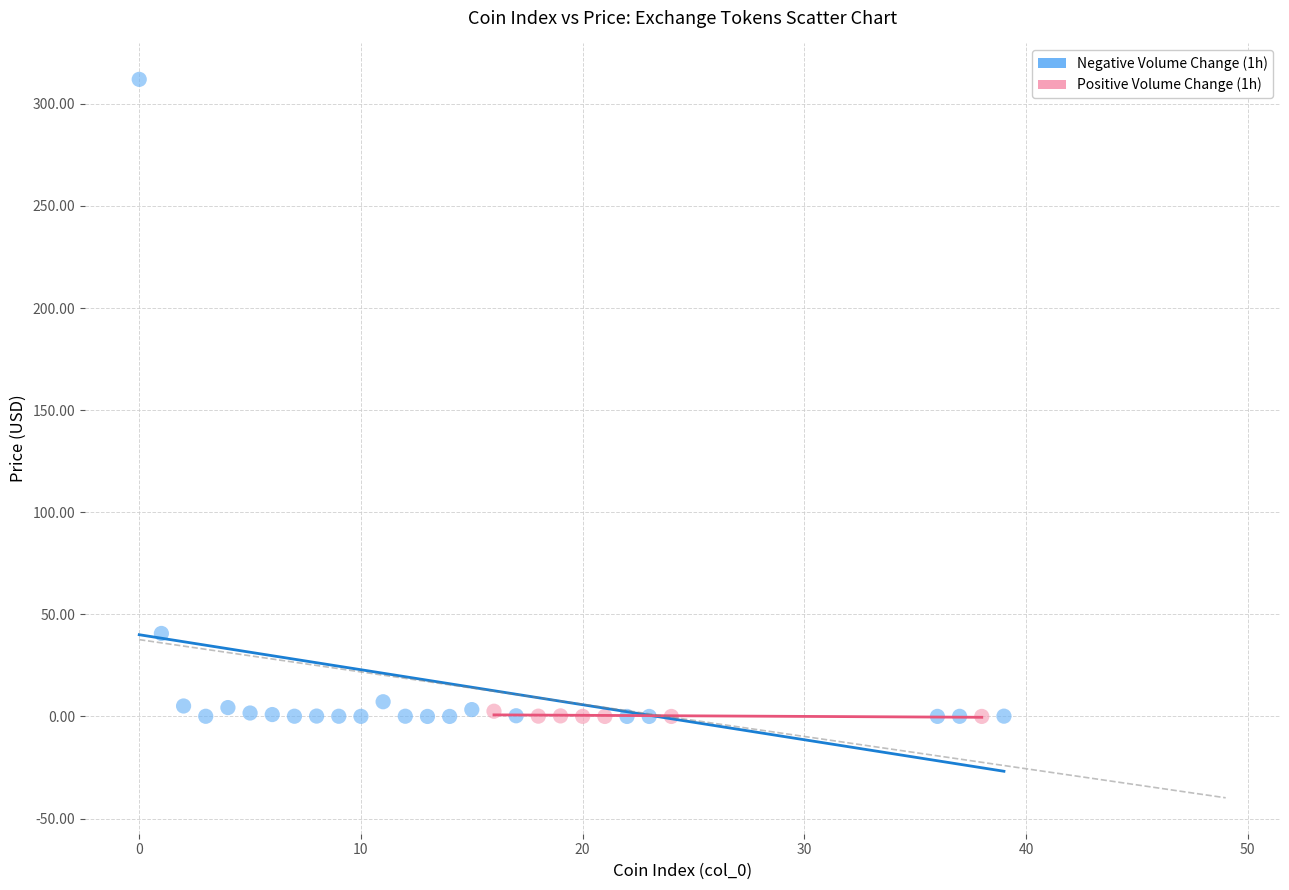

Which series has the largest Y range (max minus min)?

Negative Volume Change (1h)